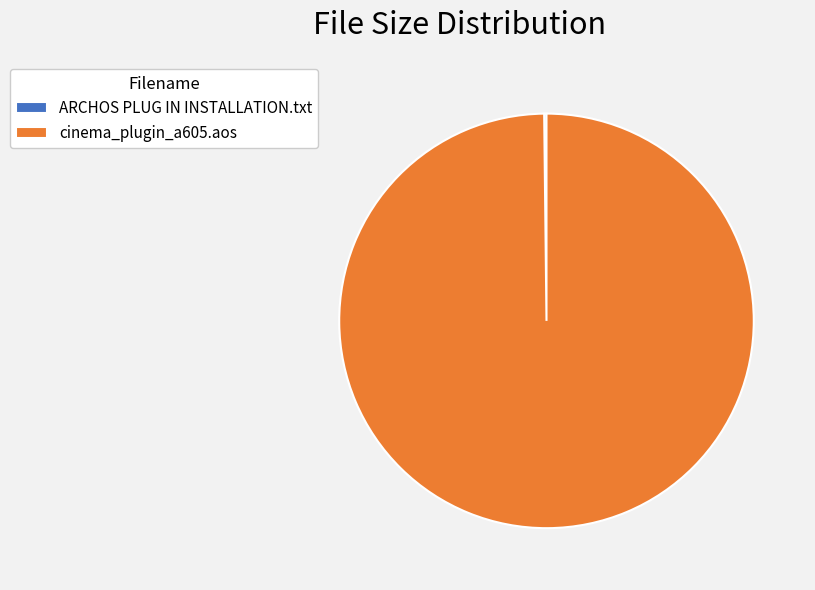

Which slice is the largest?

cinema_plugin_a605.aos